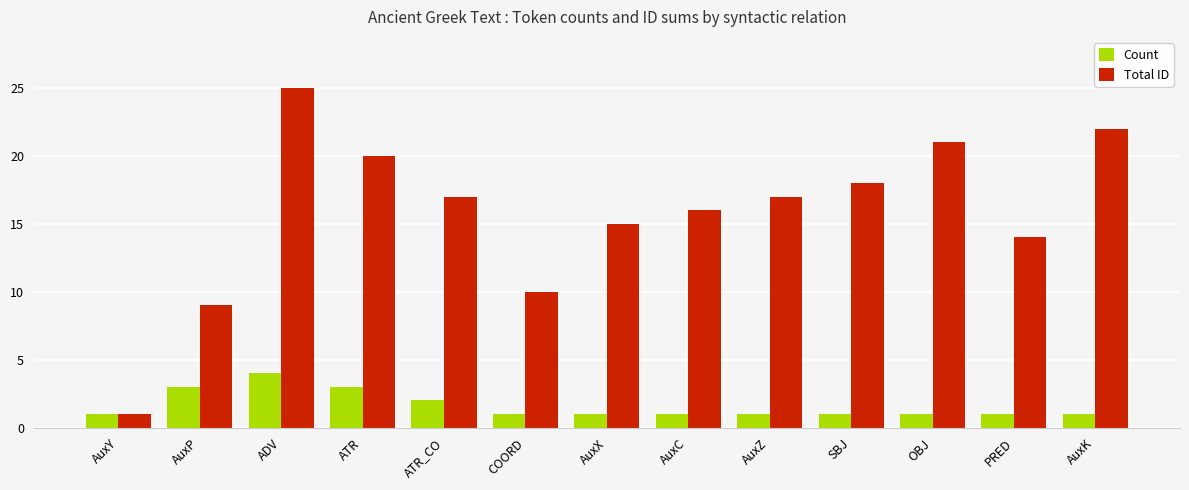

How many bars are there in total?

26